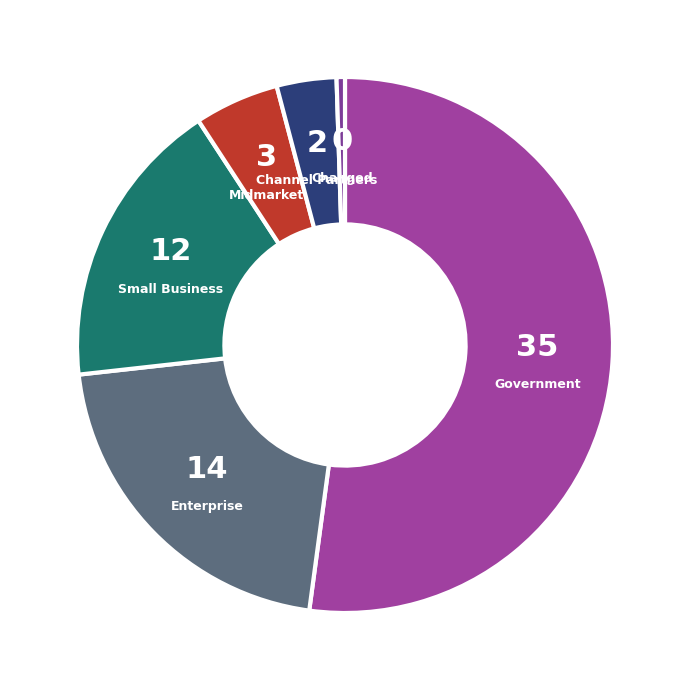

Rank the categories by value from lowest to highest.

Changed, Channel Partners, Midmarket, Small Business, Enterprise, Government